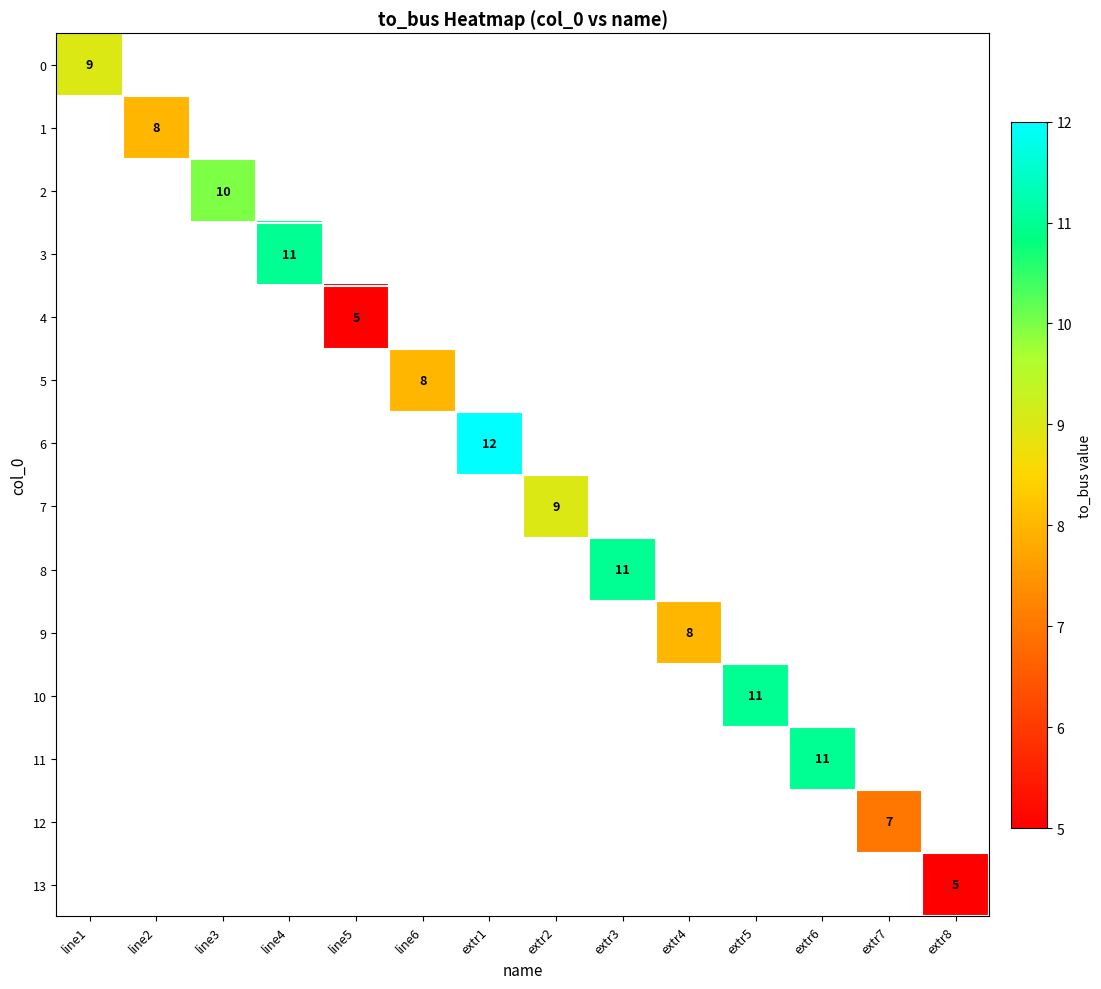

True or false: 5 has a value of 4 at line6.

False